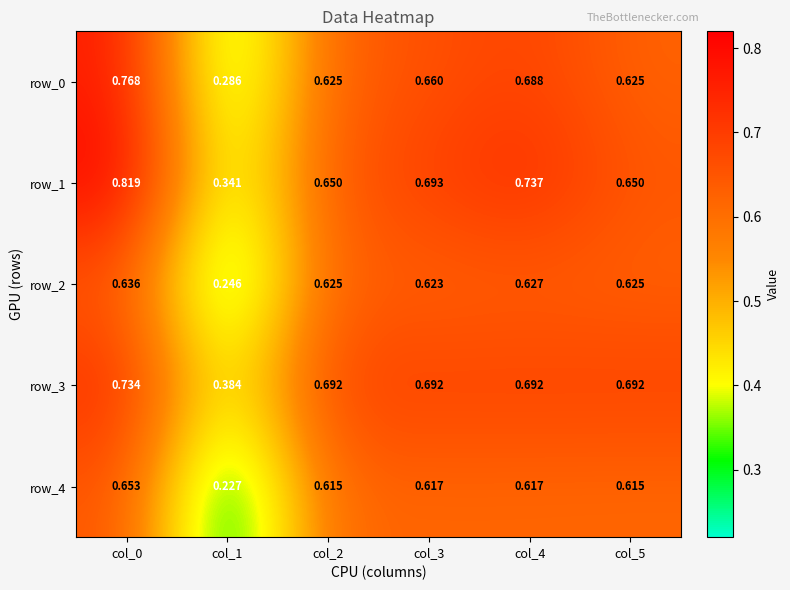

Is the value of row_1 at col_3 greater than the value of row_3 at col_2?

Yes